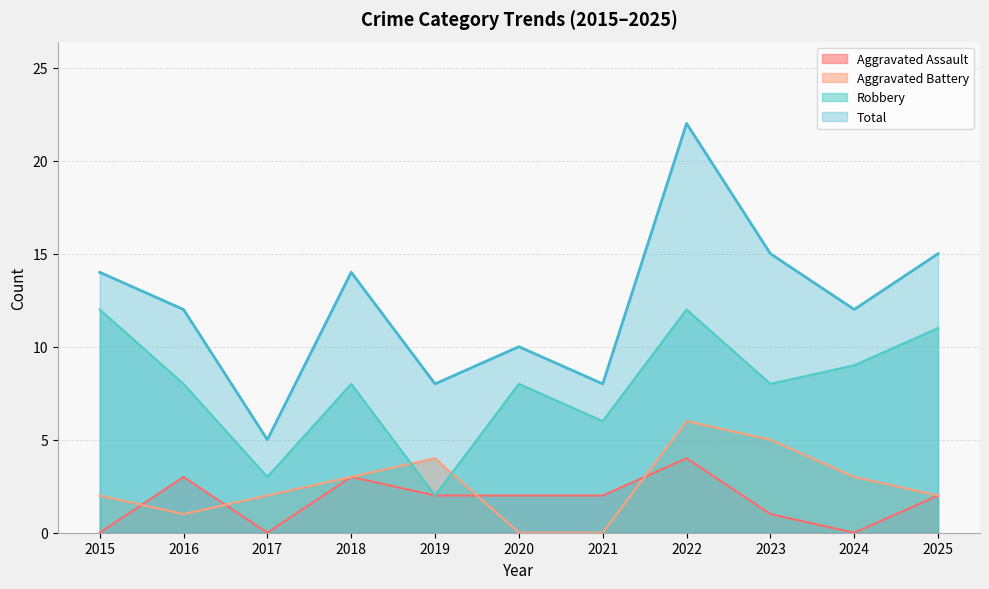

Reading left to right, what are all the values shown in this chart?

Aggravated Assault: 0	3	0	3	2	2	2	4	1	0	2
Aggravated Battery: 2	1	2	3	4	0	0	6	5	3	2
Robbery: 12	8	3	8	2	8	6	12	8	9	11
Total: 14	12	5	14	8	10	8	22	15	12	15